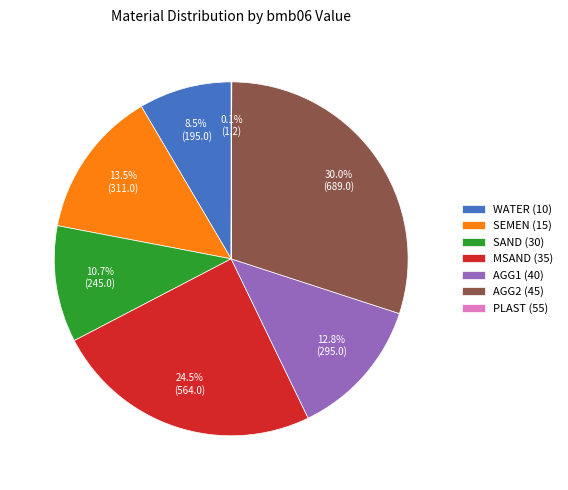

What percentage is the AGG2 (45) slice, to the nearest percent?

30%